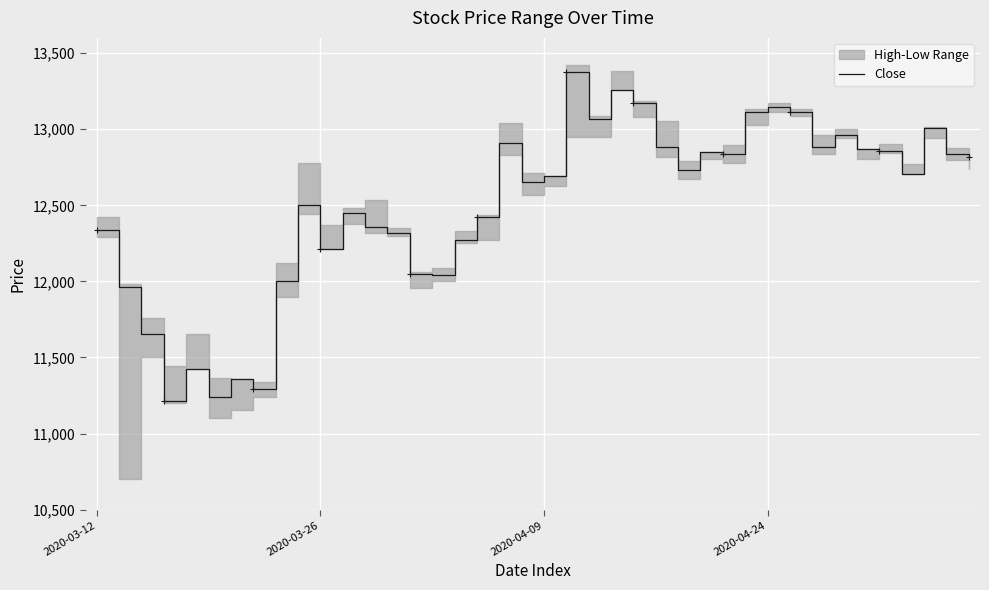

True or false: the data shows 13065 at 22.

True